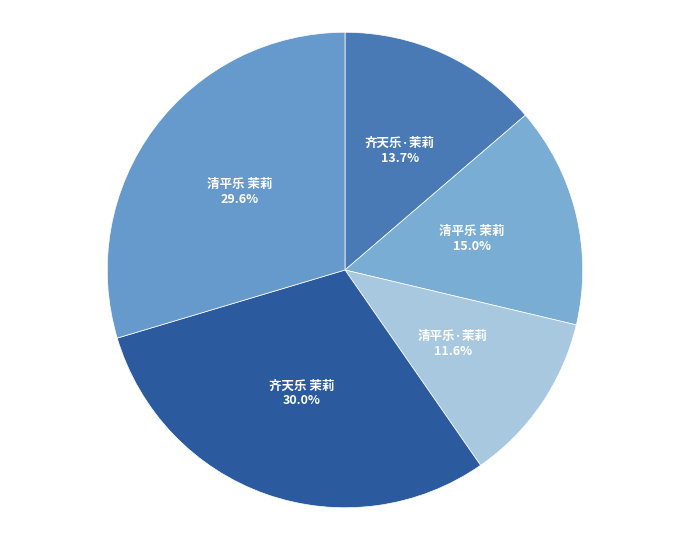

To the nearest percent, what is the average slice percentage?

20%